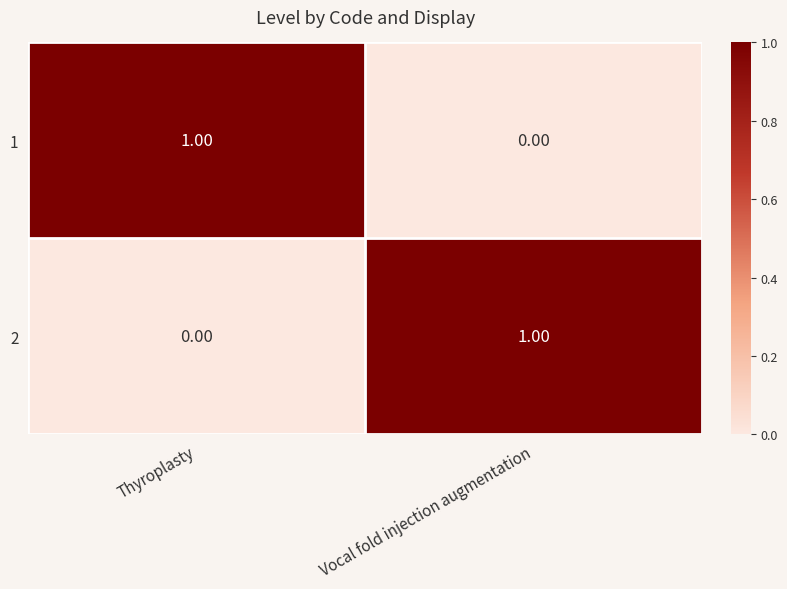

At how many categories does at least one series exceed 0?

2